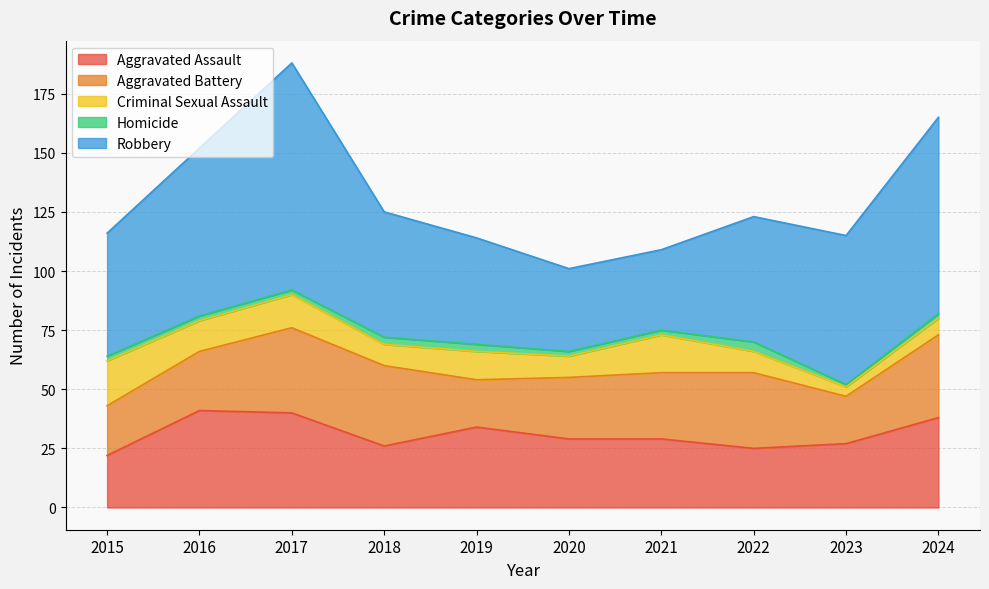

At which label does Aggravated Assault first exceed 29?

2016